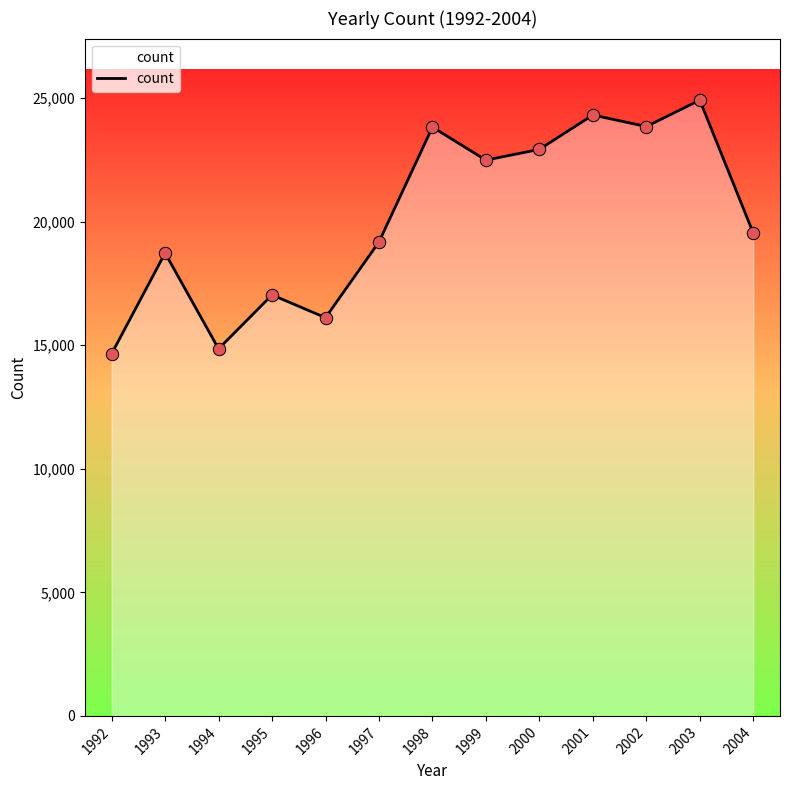

Approximately how many times larger is the value at 1999 compared to 1993?

1.2